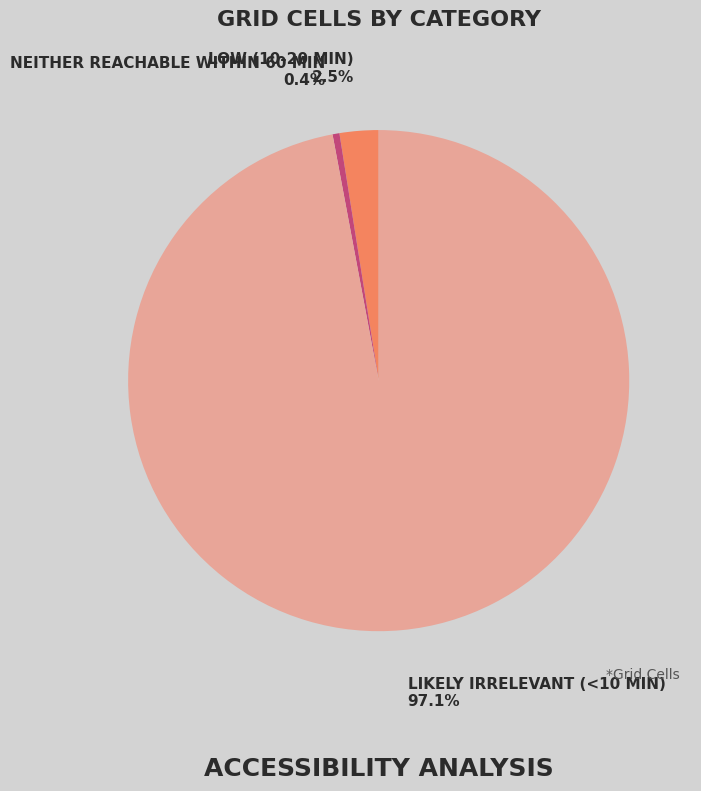

Which has a higher value, LIKELY IRRELEVANT (<10 MIN) 97.1% or LOW (10-20 MIN) 2.5%?

LIKELY IRRELEVANT (<10 MIN) 97.1%